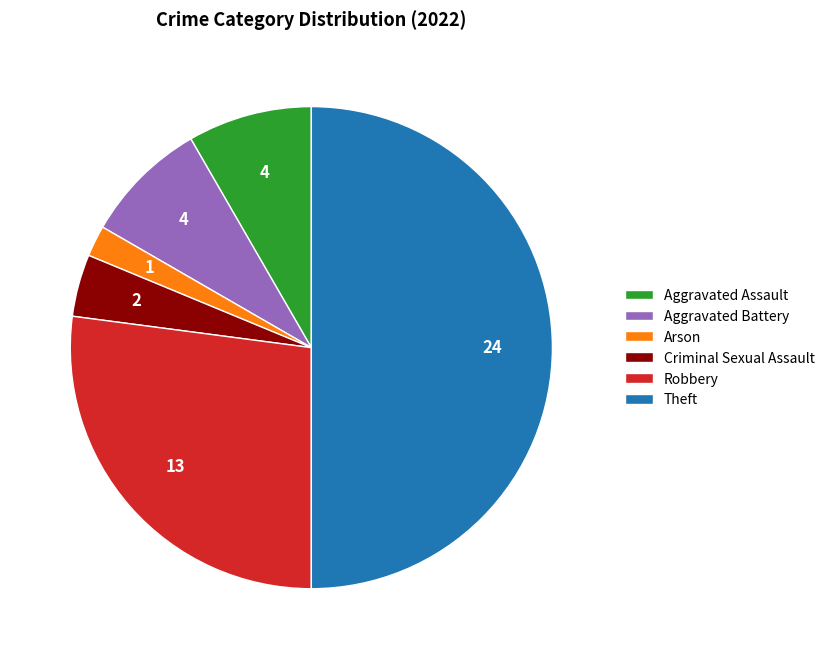

Count the number of slices in the pie.

6